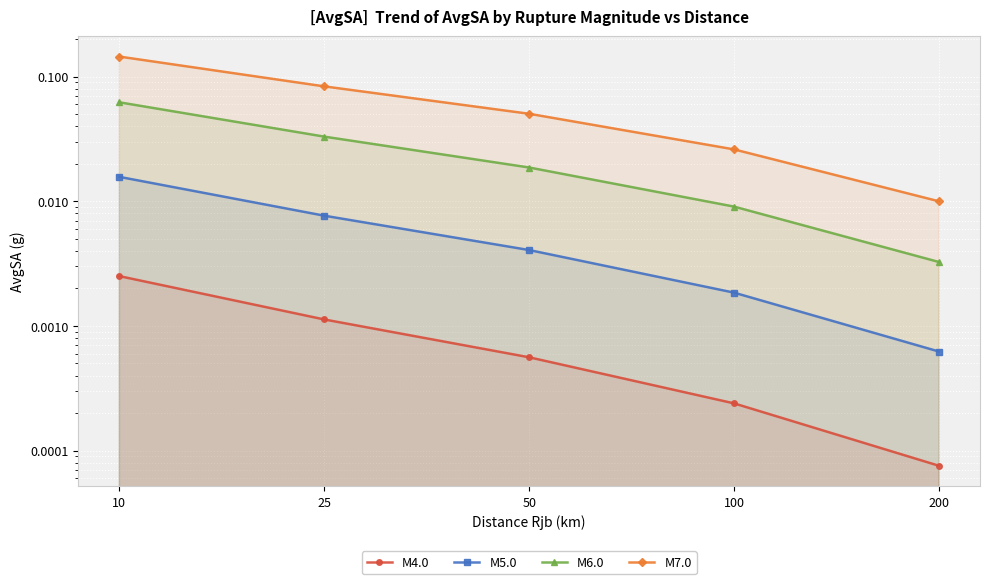

Which series has the widest spread of values?

M7.0